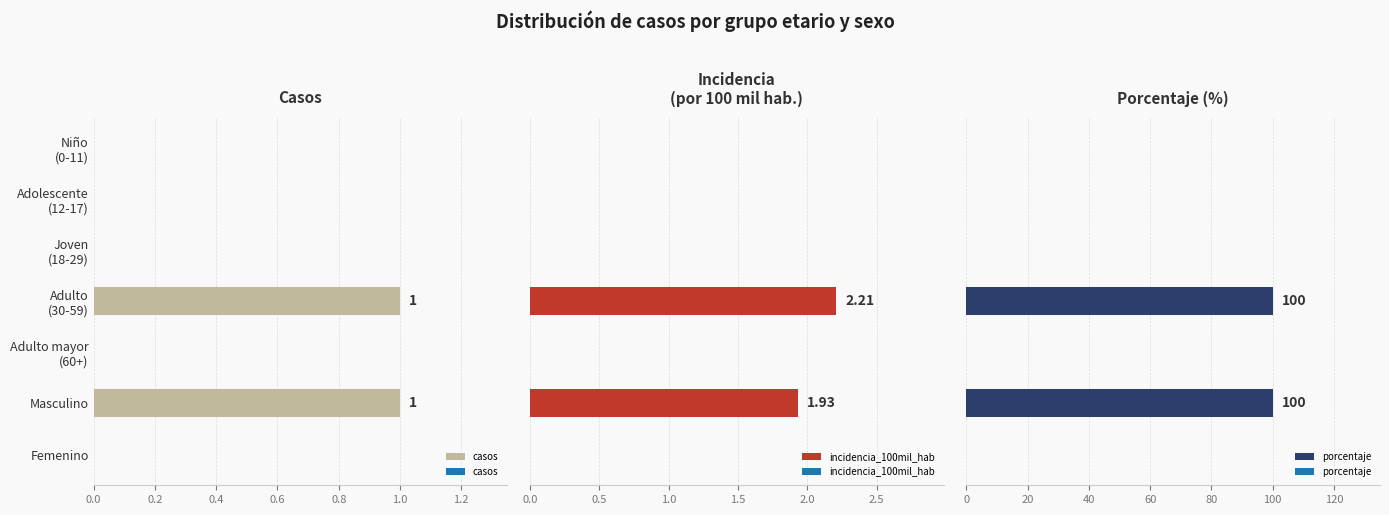

The casos series shows 0 at Femenino. True or false?

True